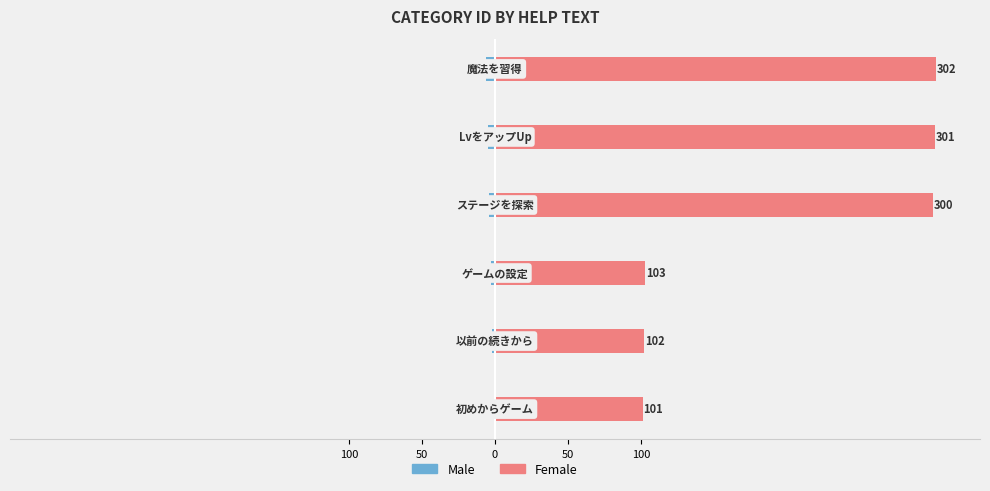

How many values in the Female series are below 300?

3